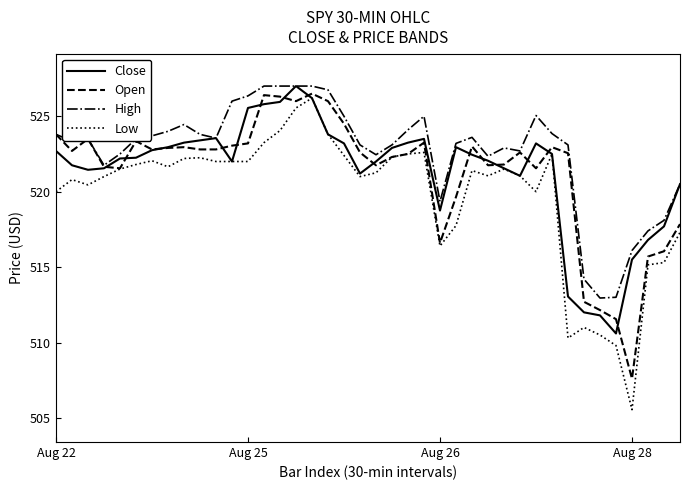

True or false: High and Low cross at least once.

False